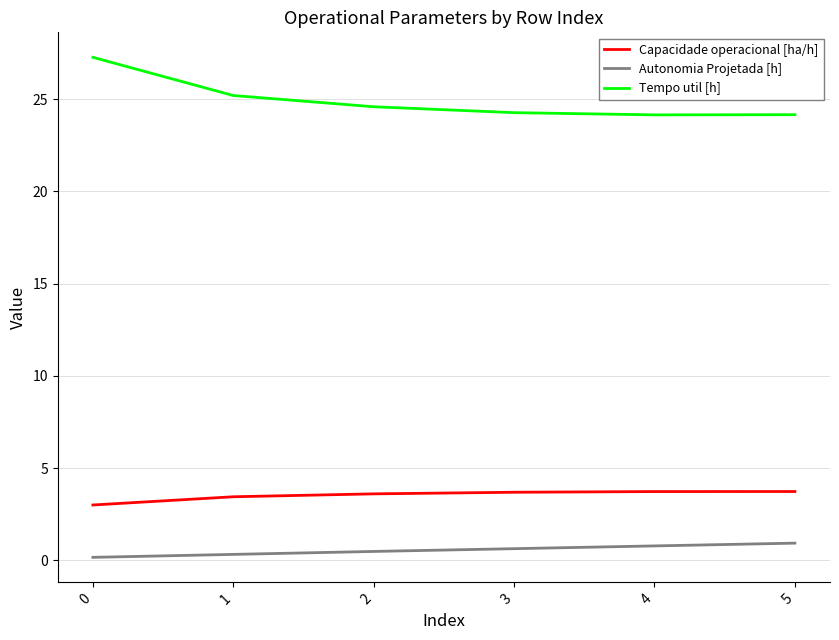

True or false: Autonomia Projetada [h] and Capacidade operacional [ha/h] intersect in this chart.

False